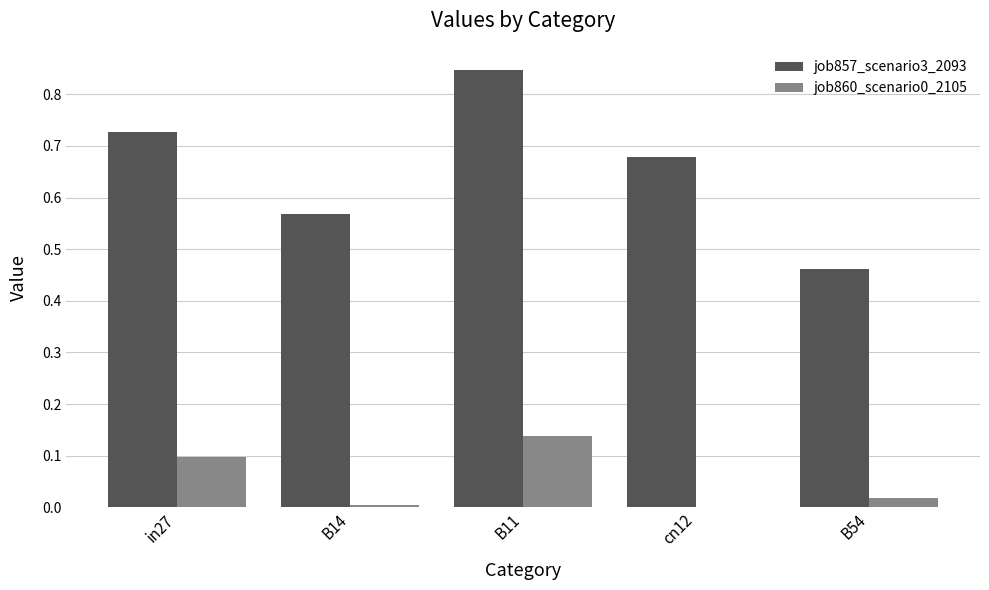

Which category has the highest value in the job857_scenario3_2093 series?

B11